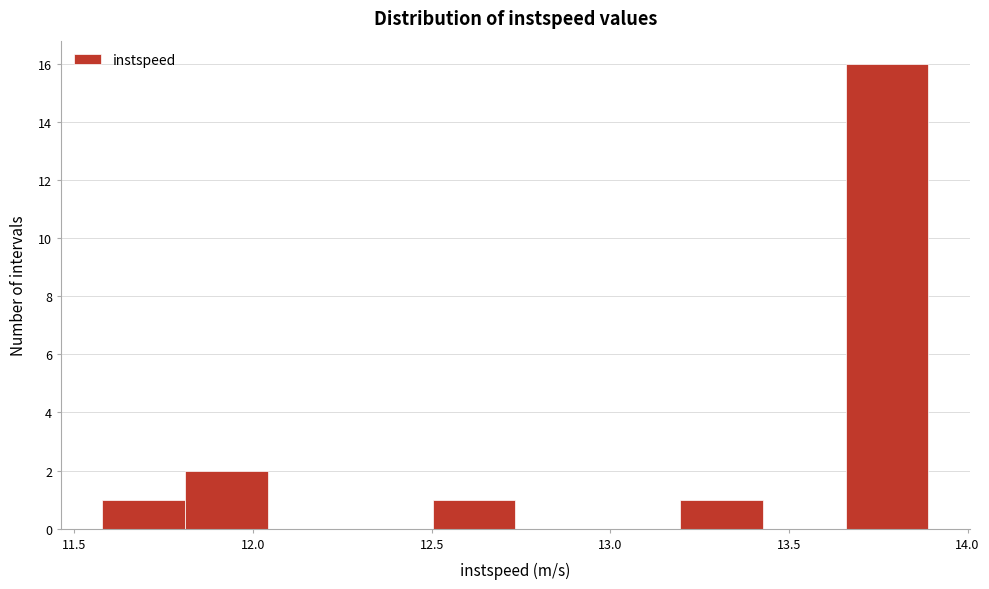

Reading left to right, list every bar in this chart as the range it spans on the x-axis followed by its height. Neither the bar edges nor the heights are printed on the chart, so give them approximately, as read against the axes.

11.60 to 11.80: 1
11.80 to 12.05: 2
12.05 to 12.25: 0
12.25 to 12.50: 0
12.50 to 12.75: 1
12.75 to 12.95: 0
12.95 to 13.20: 0
13.20 to 13.45: 1
13.45 to 13.65: 0
13.65 to 13.90: 16